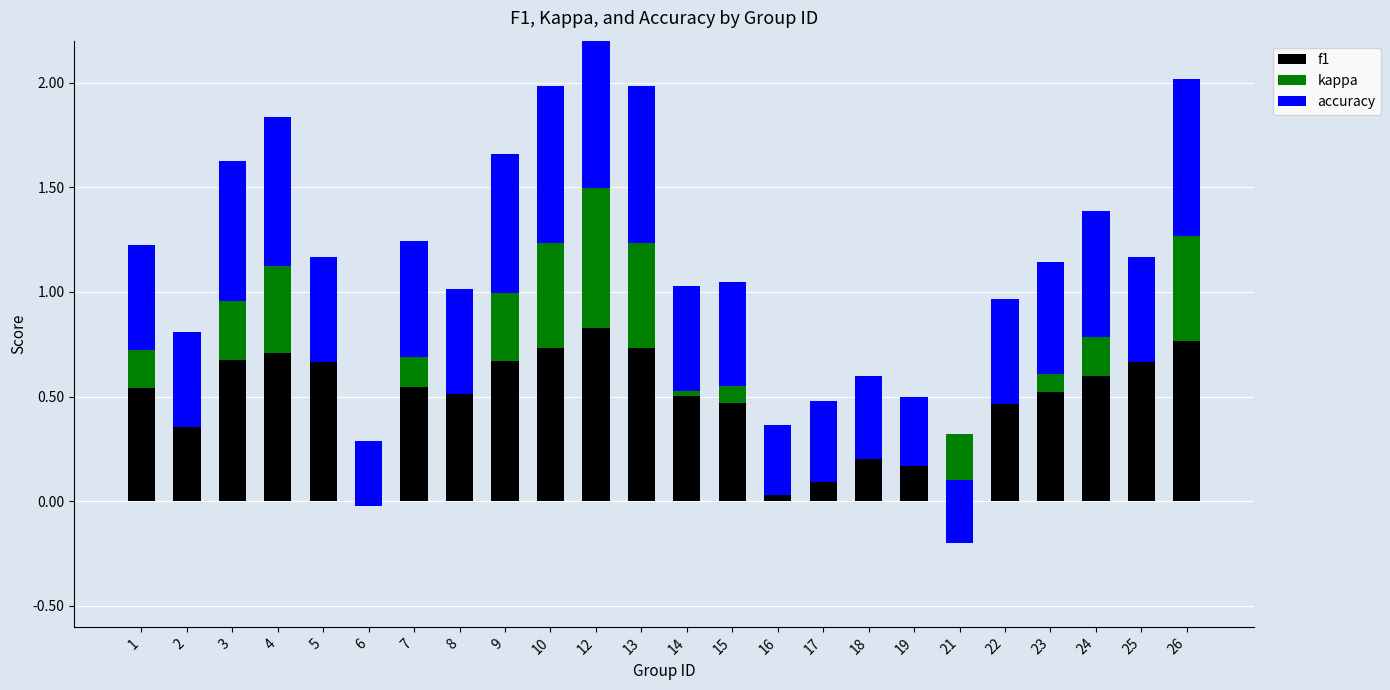

At which category is the sum across all series the highest?

12